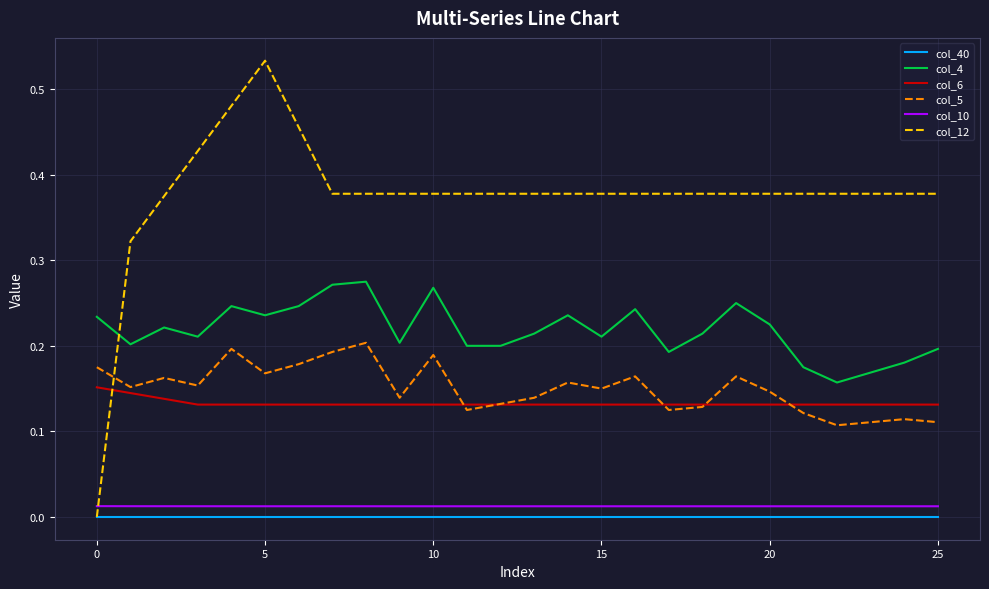

True or false: col_10 and col_40 cross at least once.

False